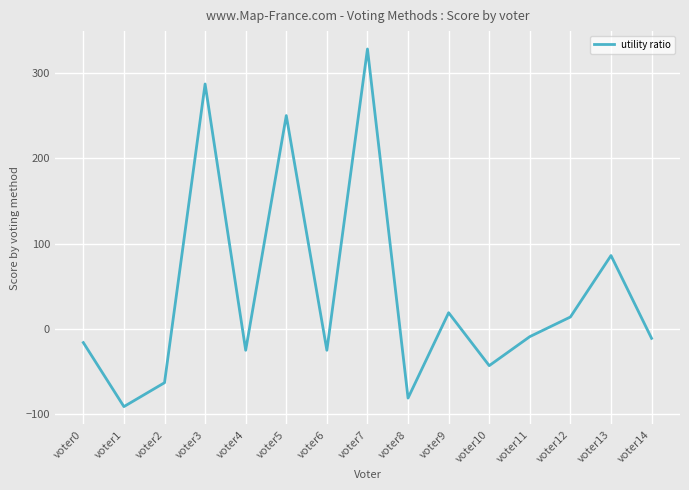

What is the sum of all values?

620